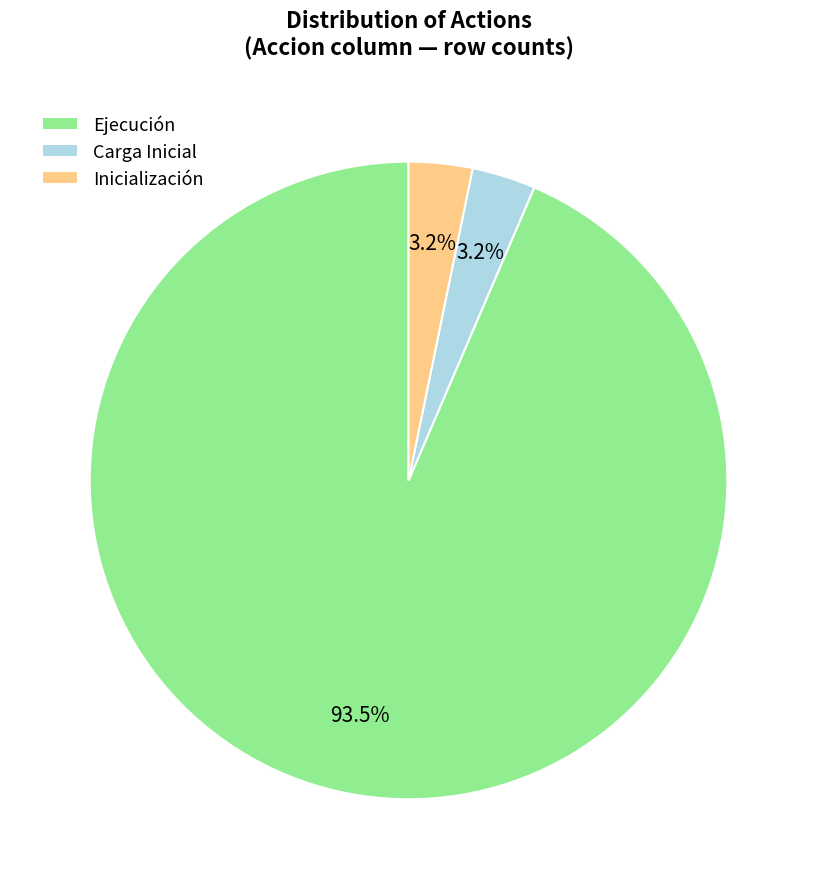

Between Carga Inicial and Ejecución, which is larger?

Ejecución